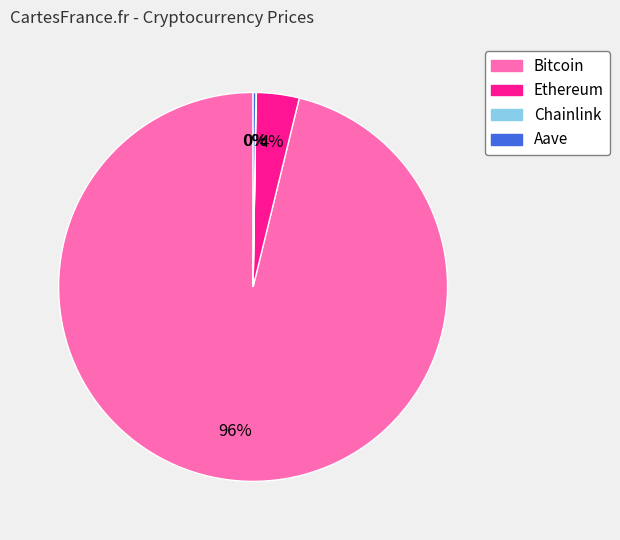

What is the majority slice?

Bitcoin